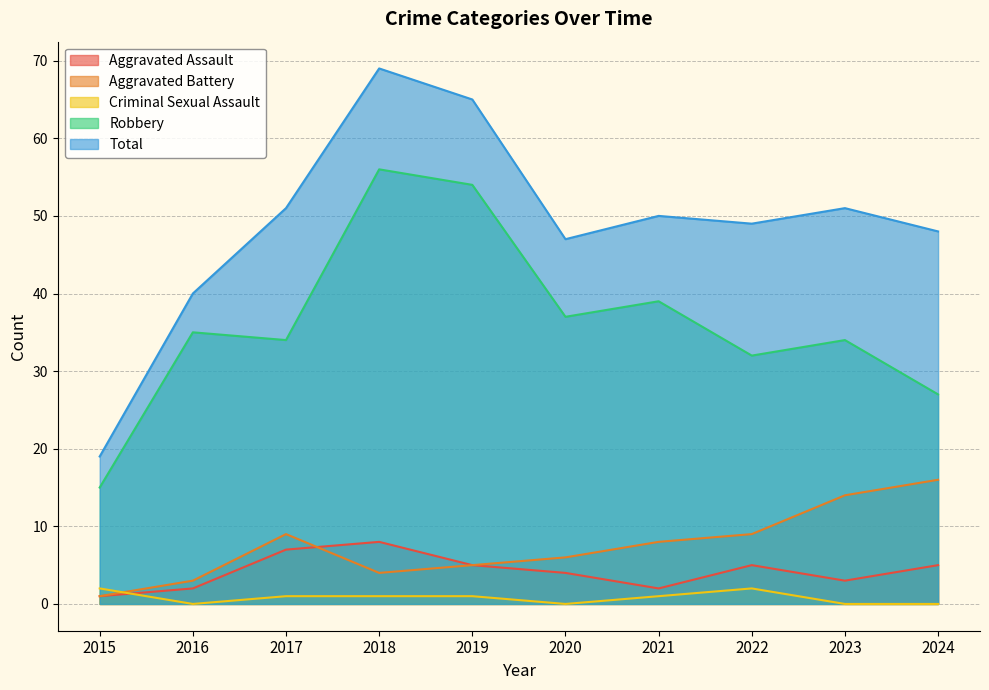

What is the lowest value of the Aggravated Battery series?

1